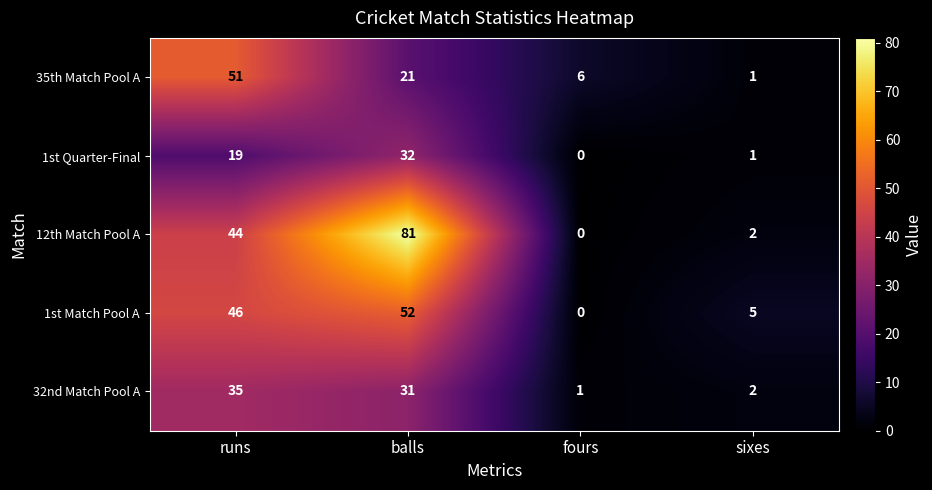

At how many categories does at least one series exceed 16?

2